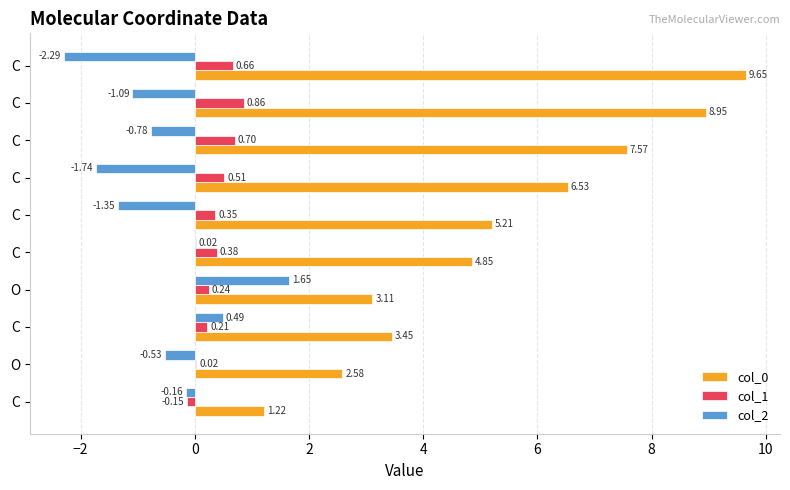

At how many categories does at least one series exceed 0?

10